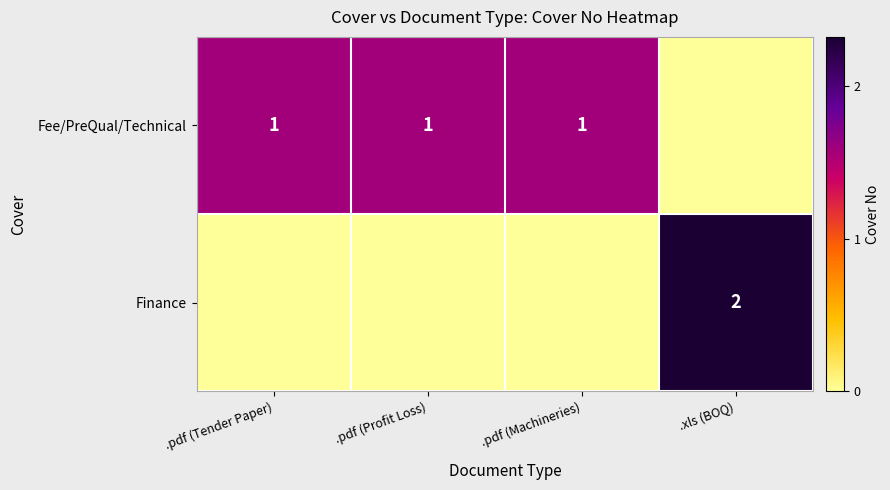

Is the value of Finance at .pdf (Profit Loss) greater than the value of Fee/PreQual/Technical at .pdf (Profit Loss)?

No